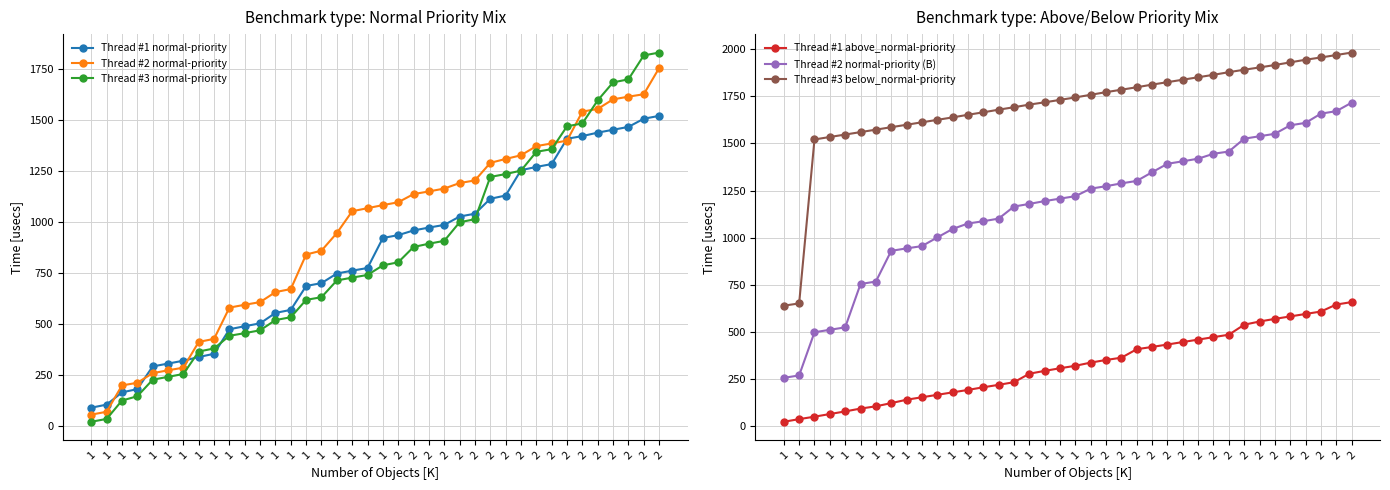

Where is Thread #1 above_normal-priority nearest to the value 340?

2